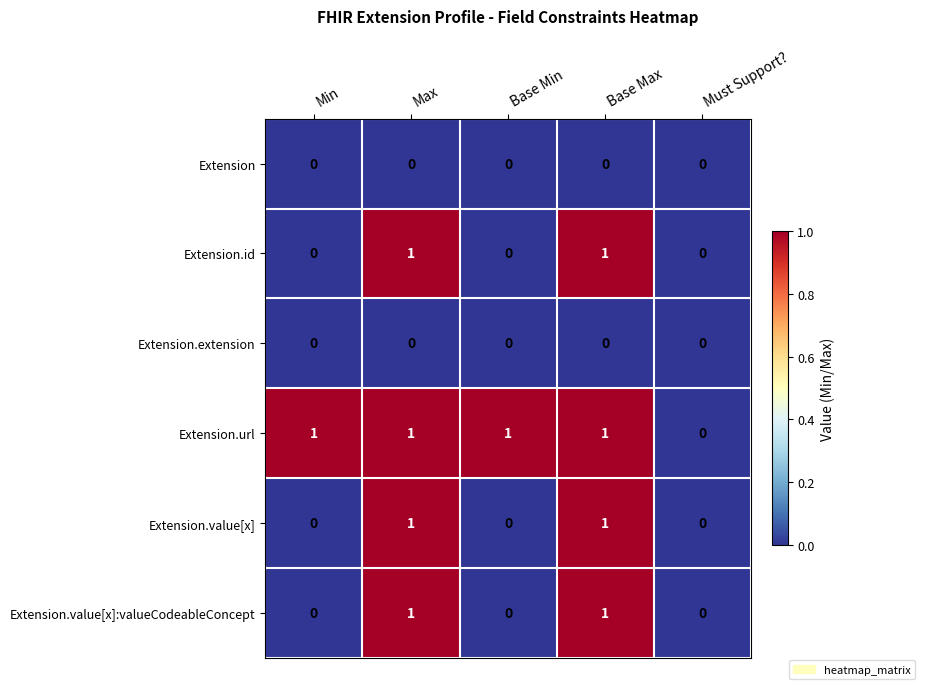

Reading right to left, what are all the values shown in this chart?

Extension: Must Support?=0	Base Max=0	Base Min=0	Max=0	Min=0
Extension.id: Must Support?=0	Base Max=1	Base Min=0	Max=1	Min=0
Extension.extension: Must Support?=0	Base Max=0	Base Min=0	Max=0	Min=0
Extension.url: Must Support?=0	Base Max=1	Base Min=1	Max=1	Min=1
Extension.value[x]: Must Support?=0	Base Max=1	Base Min=0	Max=1	Min=0
Extension.value[x]:valueCodeableConcept: Must Support?=0	Base Max=1	Base Min=0	Max=1	Min=0